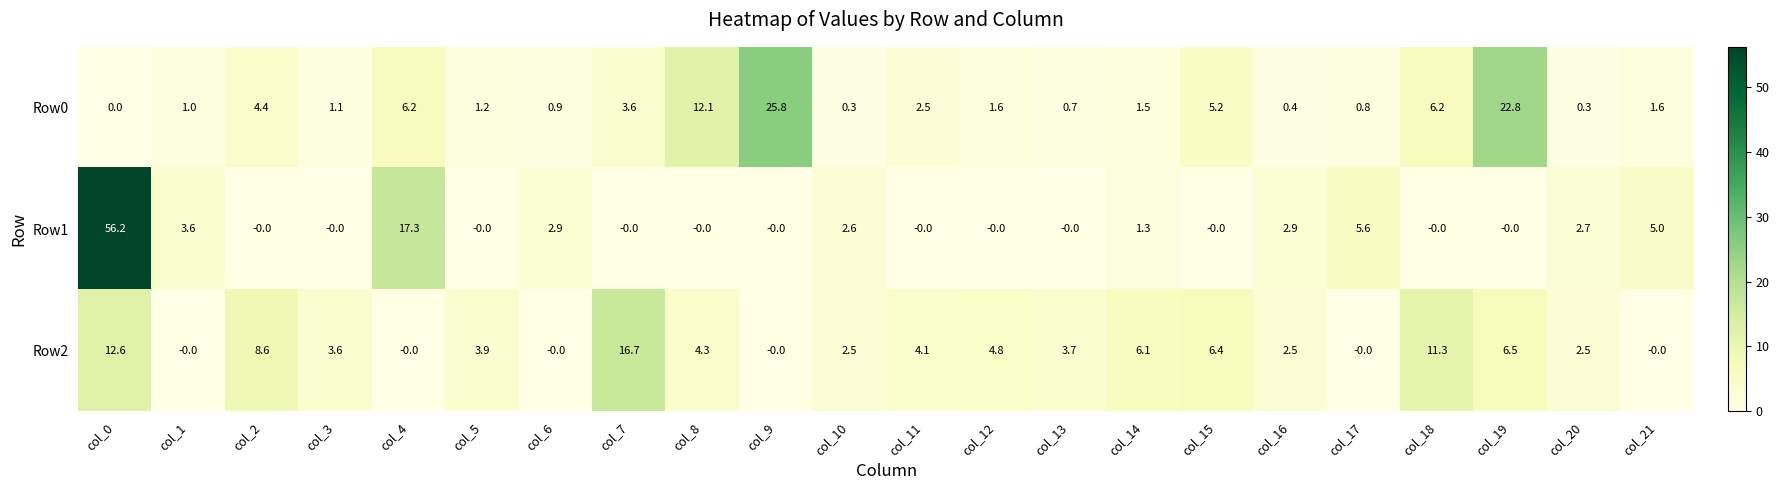

Is it true that Row1 equals 2.9 at col_16?

True